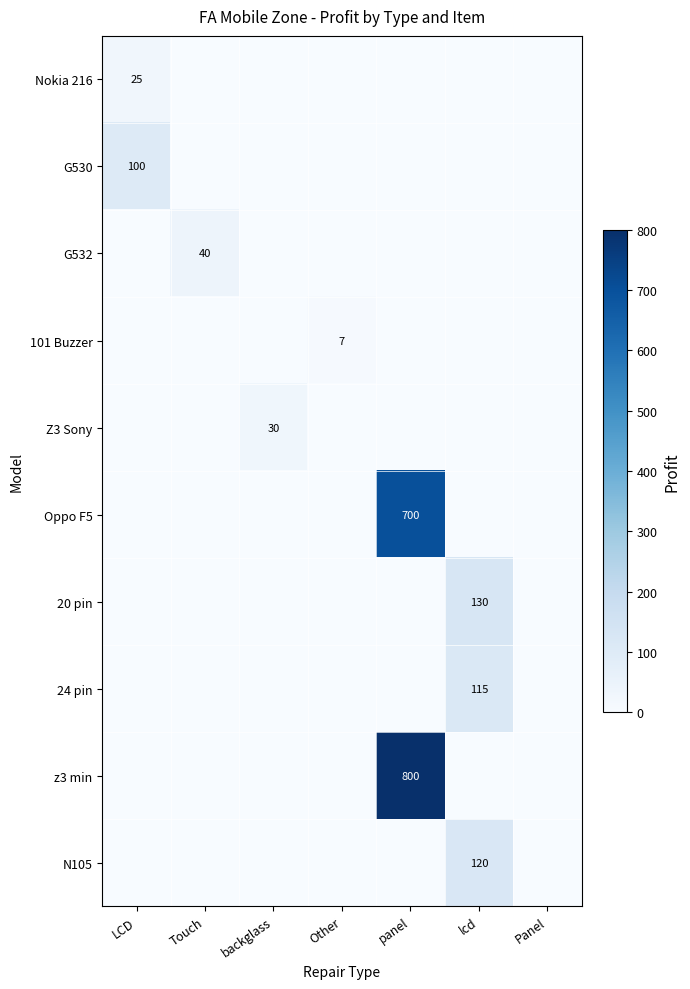

True or false: z3 min has a value of 163 at panel.

False